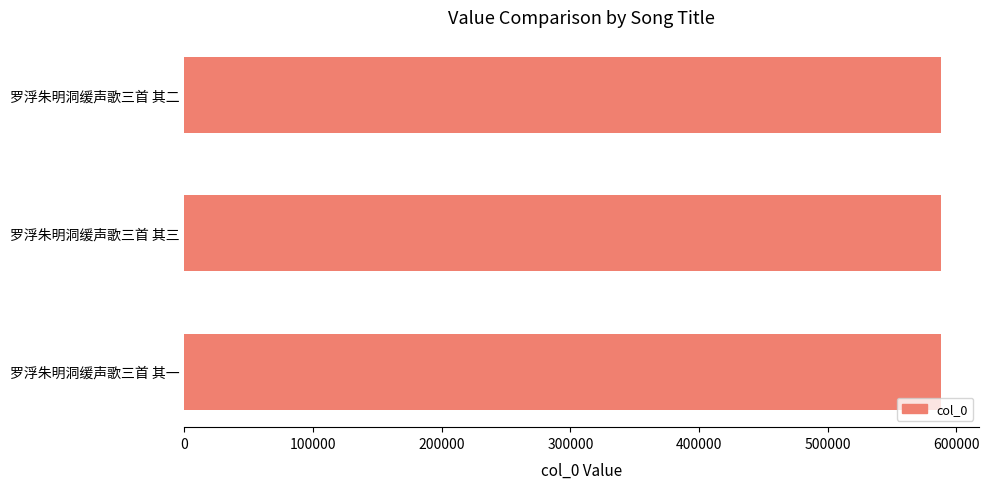

What is the sum of all values?

1765617